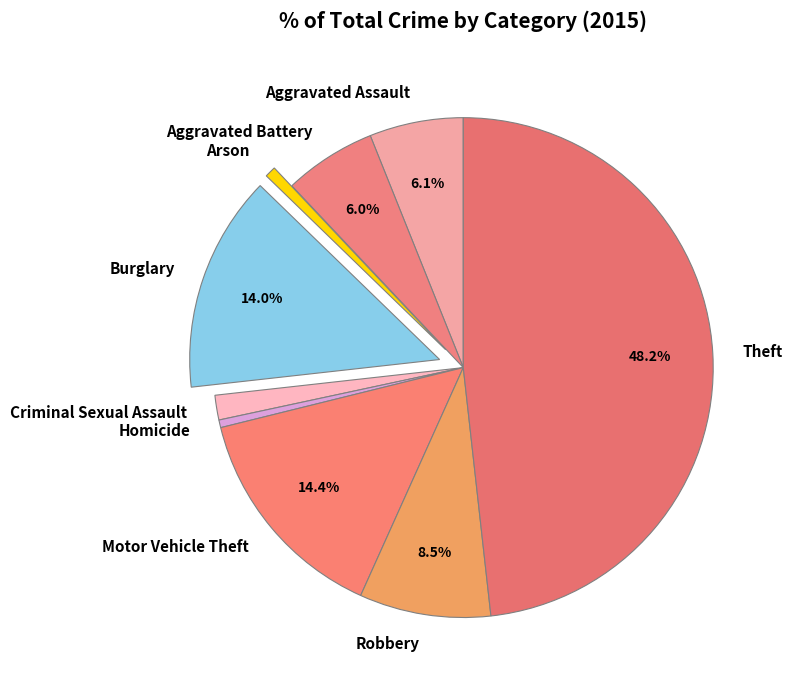

Is there a majority slice in this chart?

No